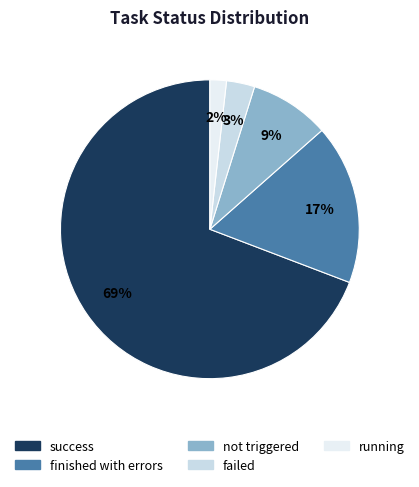

Rank the categories by value from lowest to highest.

running, failed, not triggered, finished with errors, success